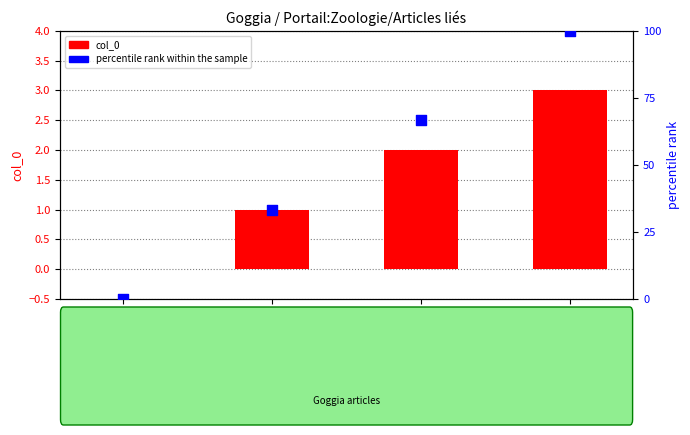

Which series has the largest total across all categories?

percentile rank within the sample